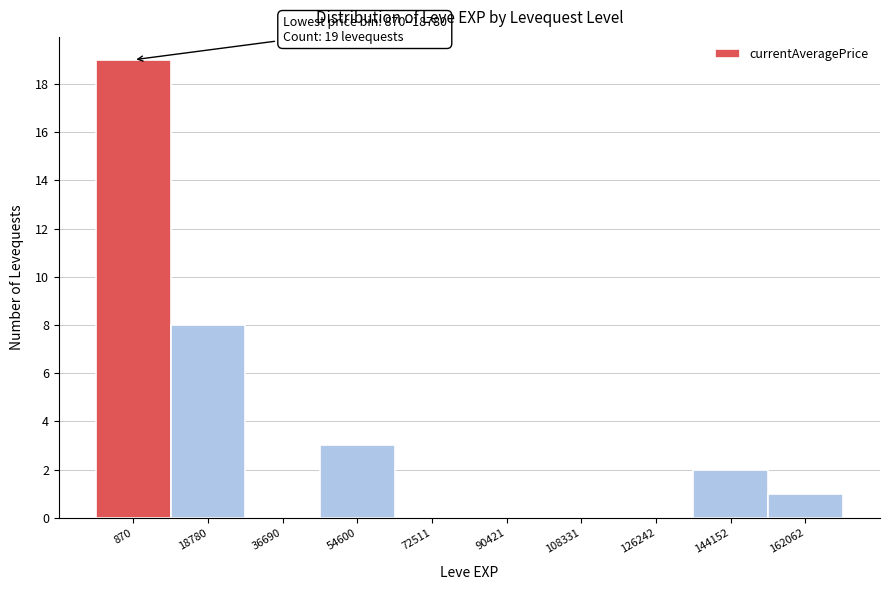

Reading left to right, what are all the values shown in this chart?

870=19	18780=8	36690=0	54600=3	72511=0	90421=0	108331=0	126242=0	144152=2	162062=1